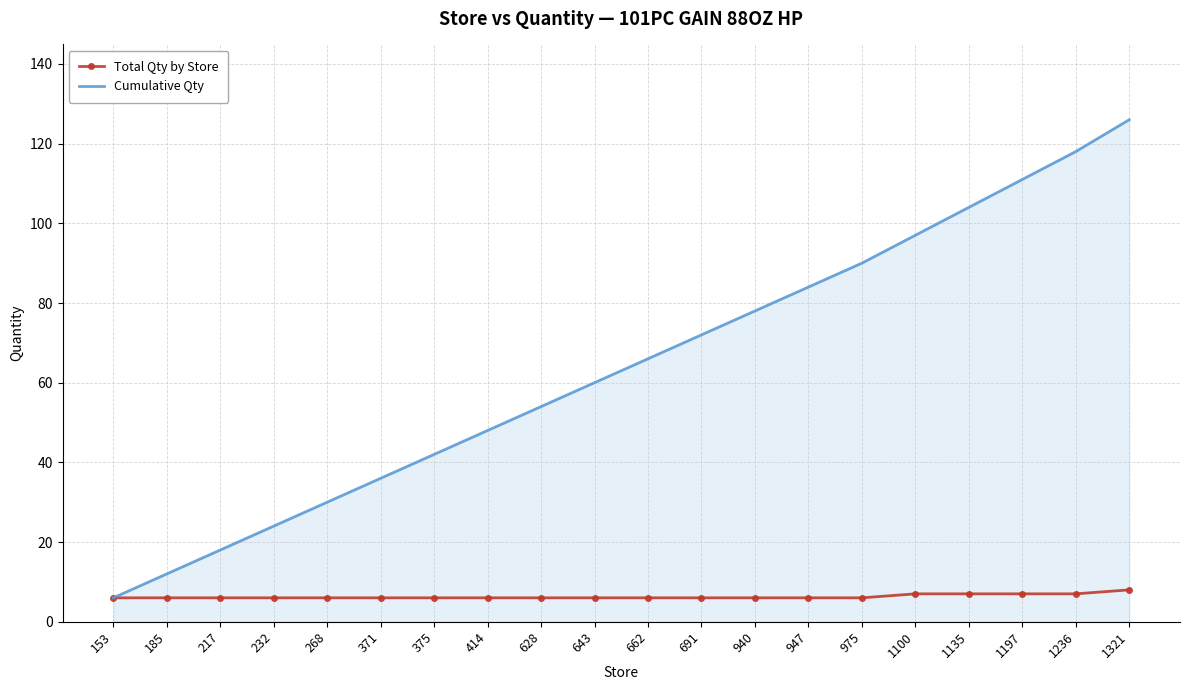

Read the Total Qty by Store value at 185.

6